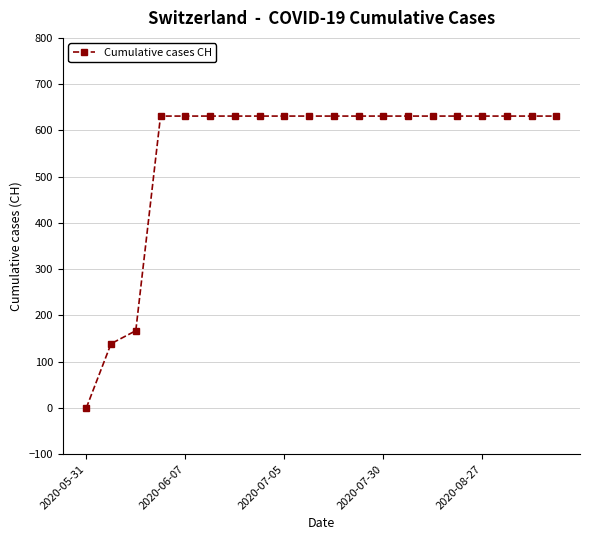

What is the difference between the maximum and minimum values?

631